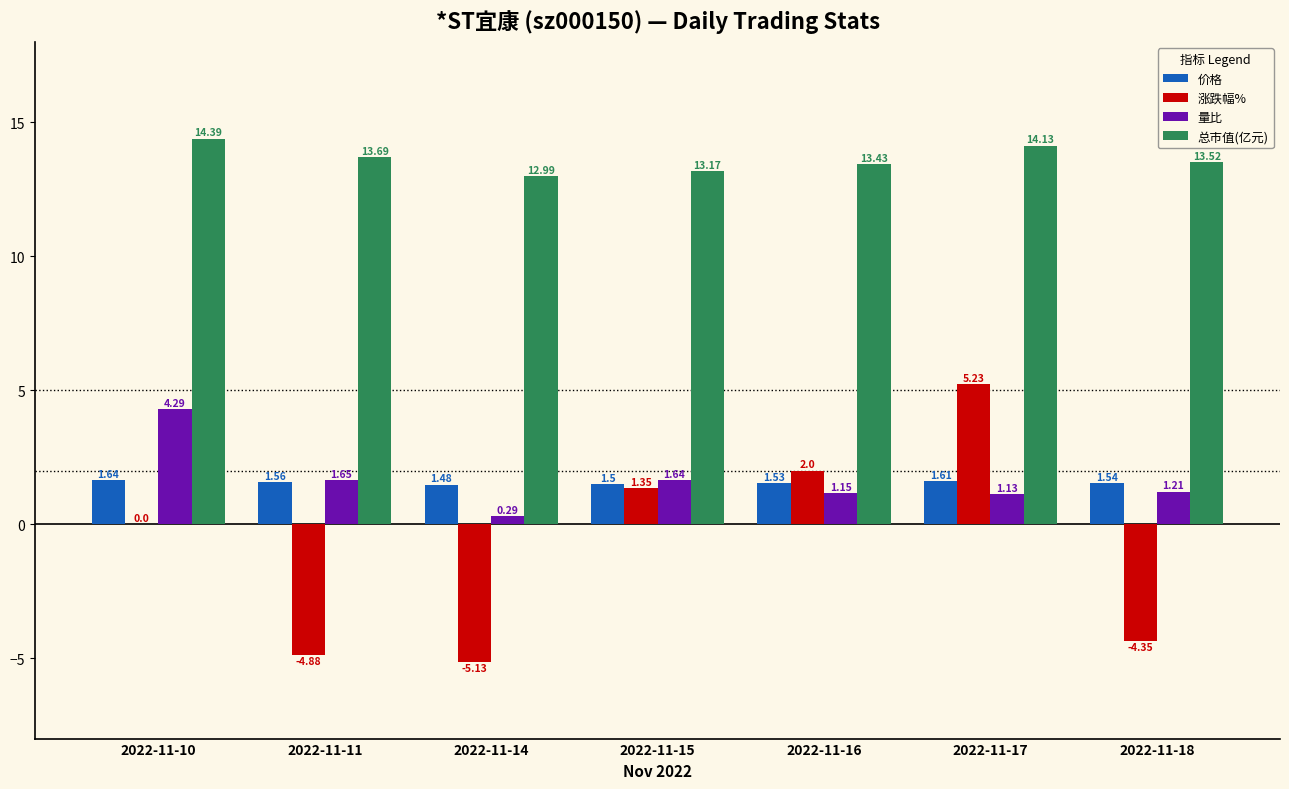

Is it true that 价格 equals 1.5 at 2022-11-16?

True